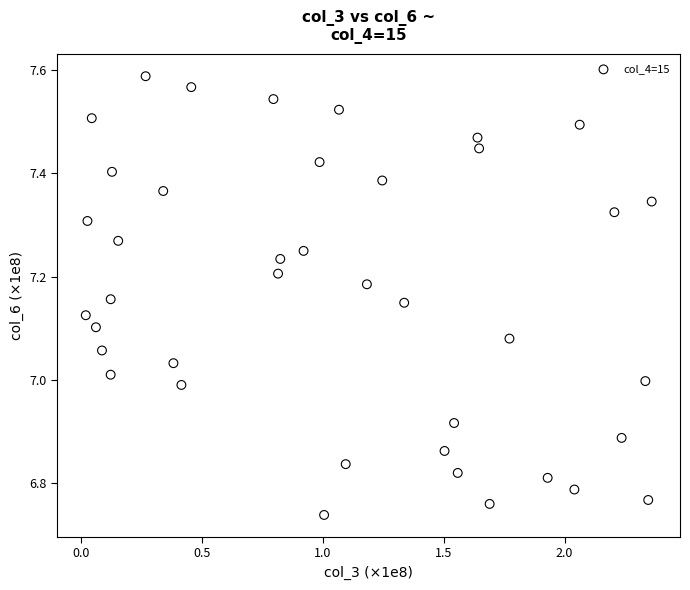

What is the range of X values (max minus min)?

2.3